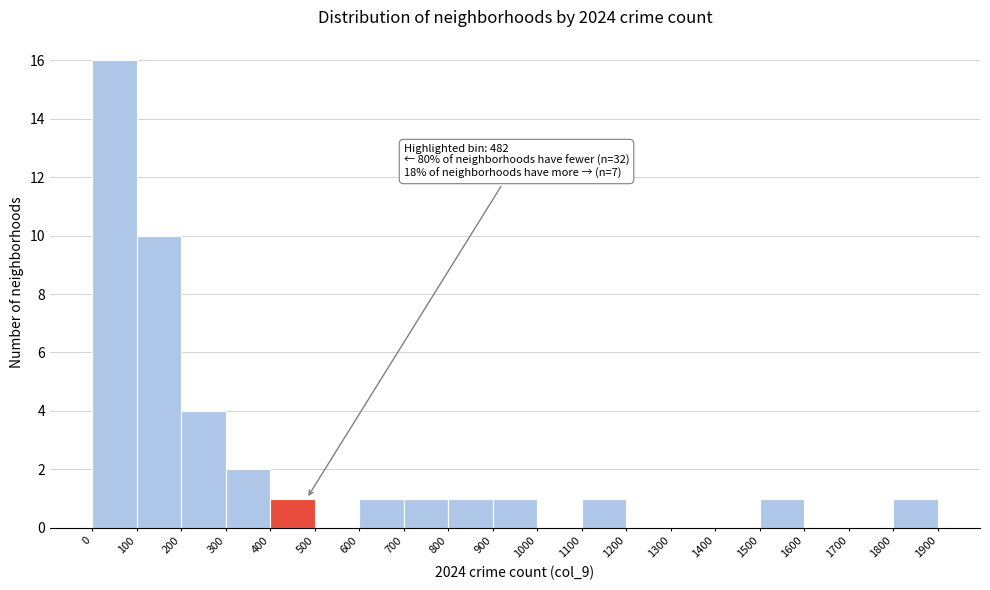

Which range on the x-axis has the tallest bar?

0 to 100